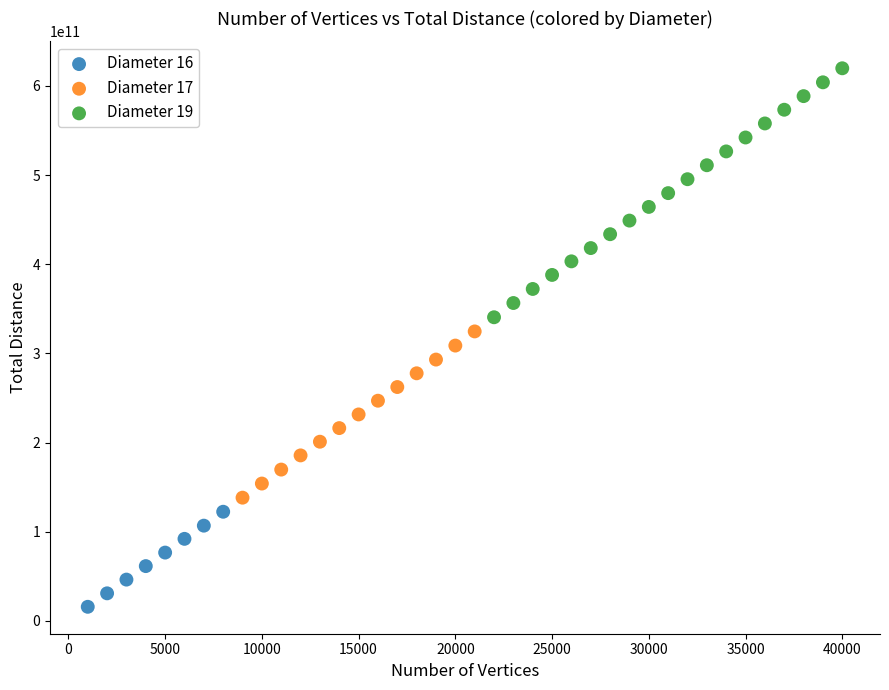

Which series contains the lowest Y value?

Diameter 16